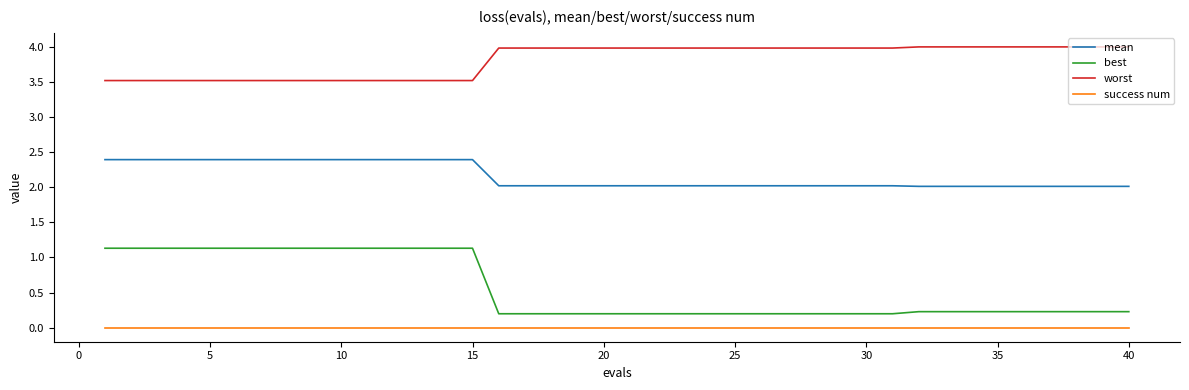

Which series has the widest spread of values?

best